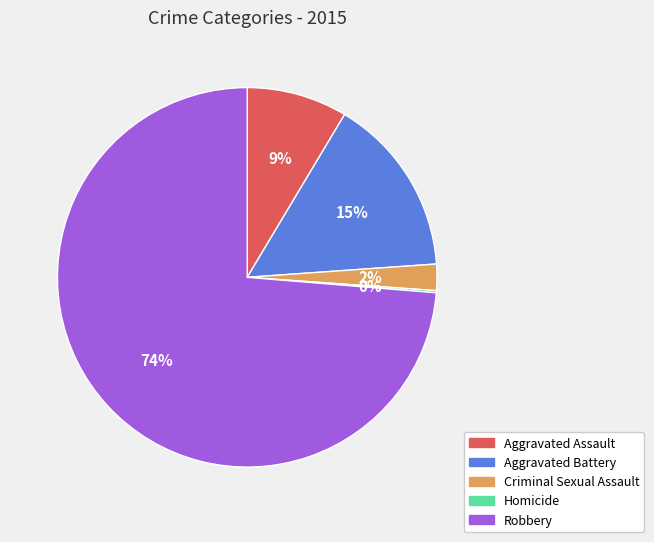

Is the sum of Aggravated Assault and Criminal Sexual Assault greater than half?

No